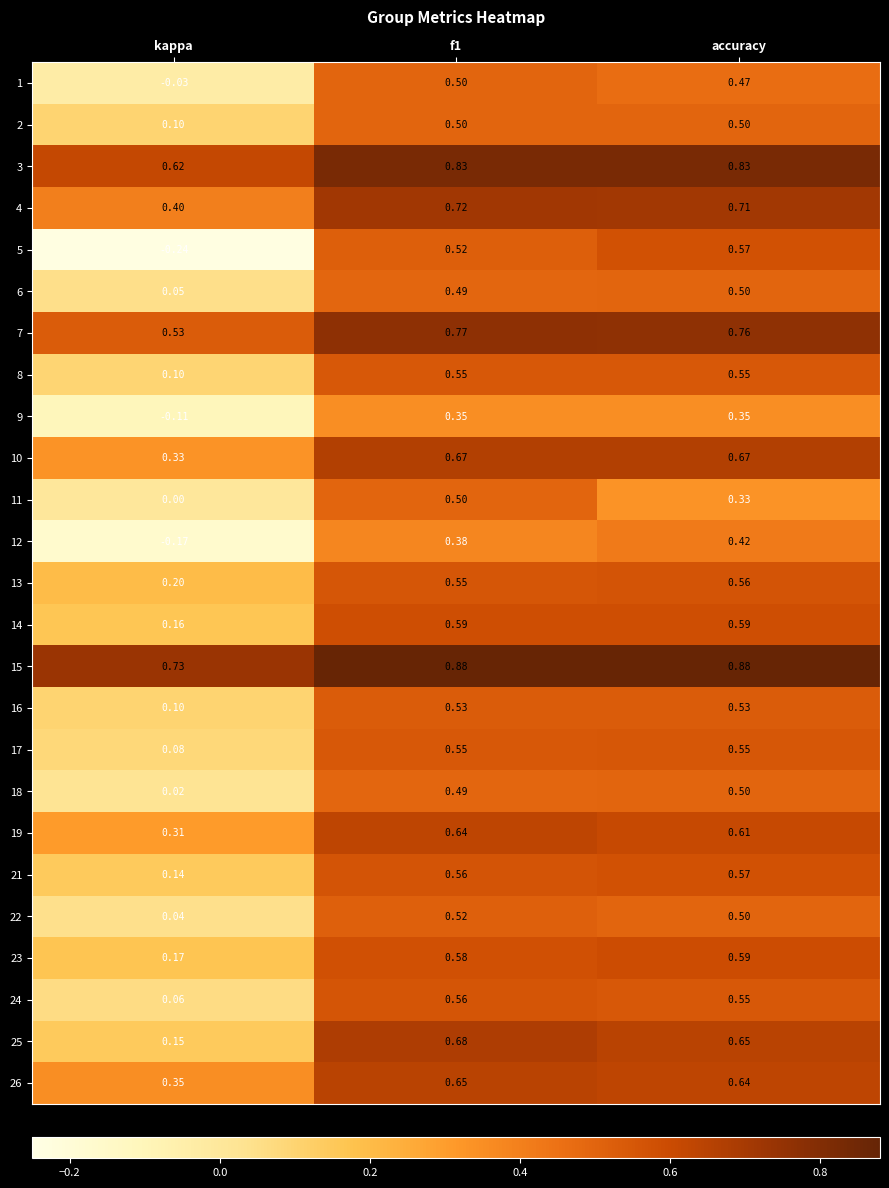

Is the value of 9 at f1 greater than the value of 11 at kappa?

Yes